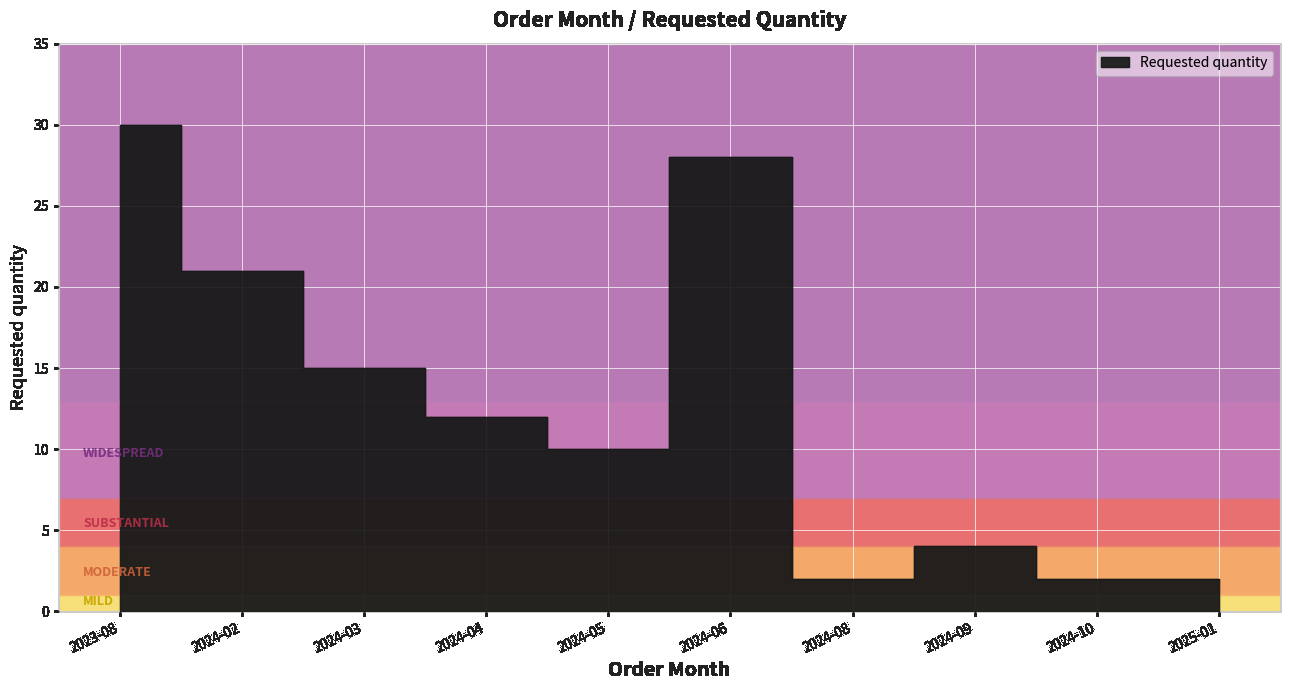

Reading left to right, extract all data points from this chart.

2023-08=30	2024-02=21	2024-03=15	2024-04=12	2024-05=10	2024-06=28	2024-08=2	2024-09=4	2024-10=2	2025-01=2